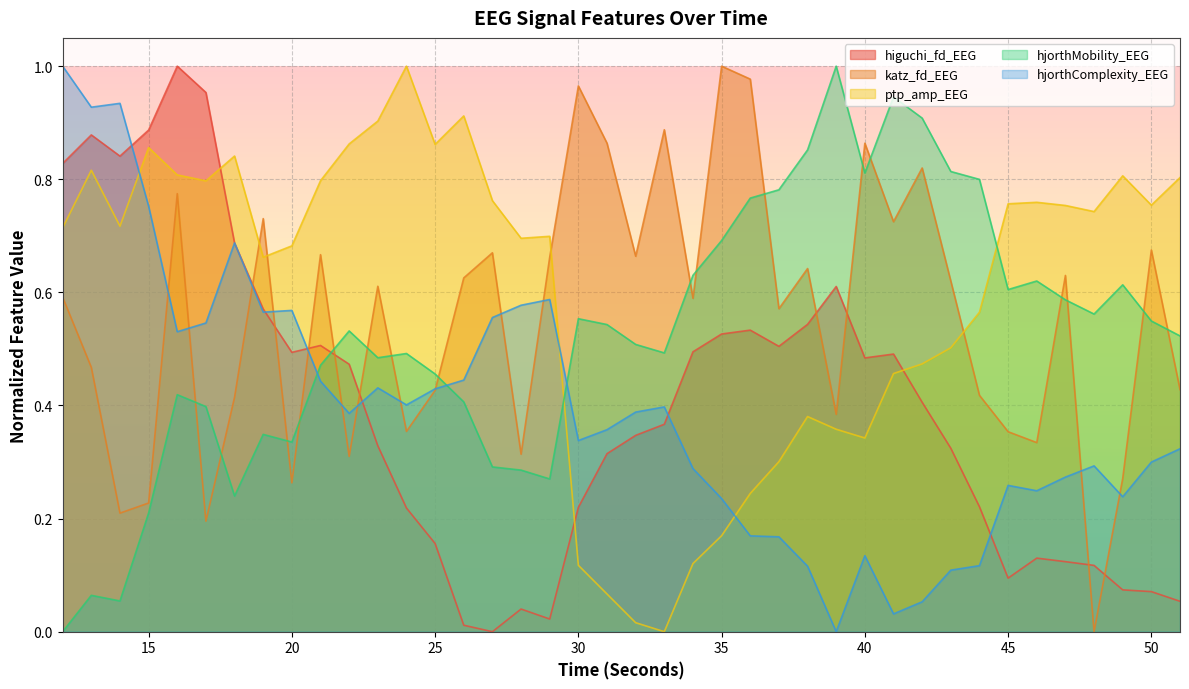

What are all the series names shown in the legend?

higuchi_fd_EEG, katz_fd_EEG, ptp_amp_EEG, hjorthMobility_EEG, hjorthComplexity_EEG